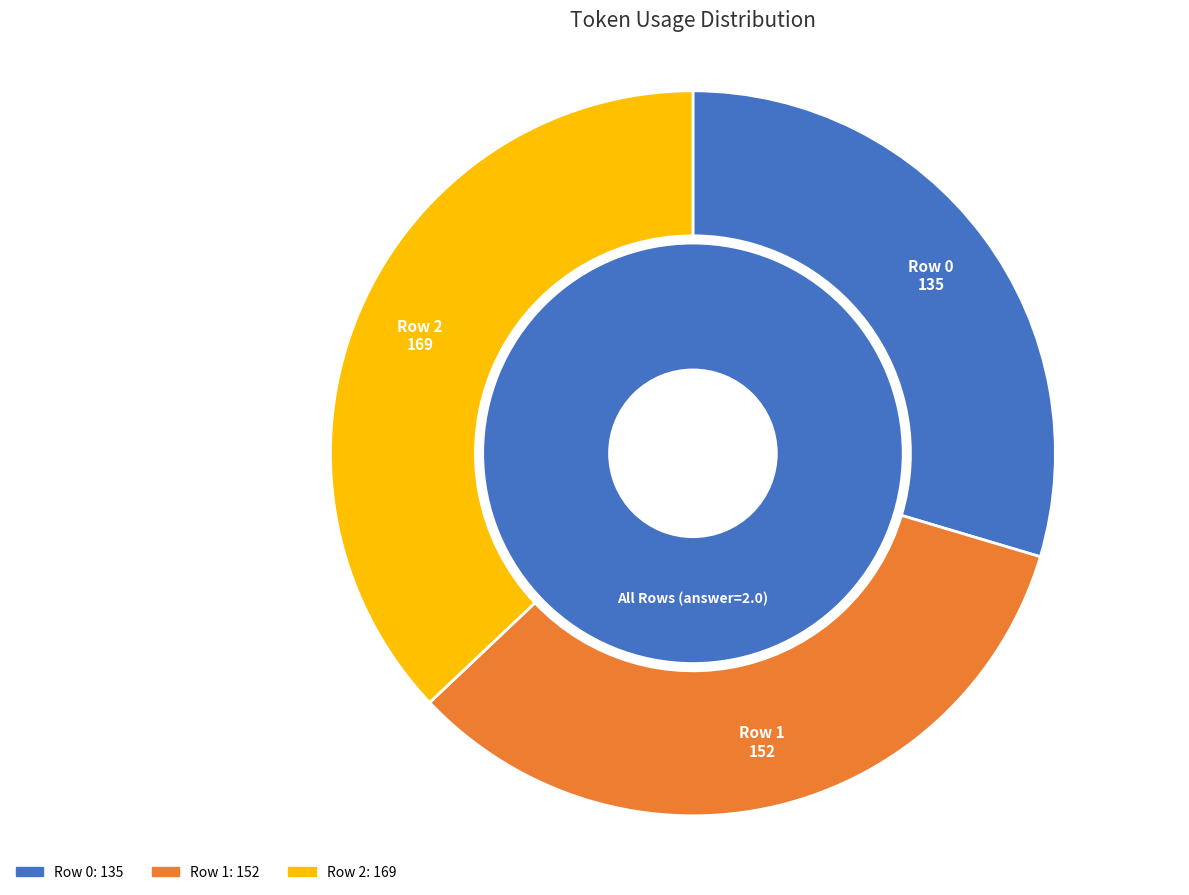

True or false: 1 accounts for 43% of the total.

False